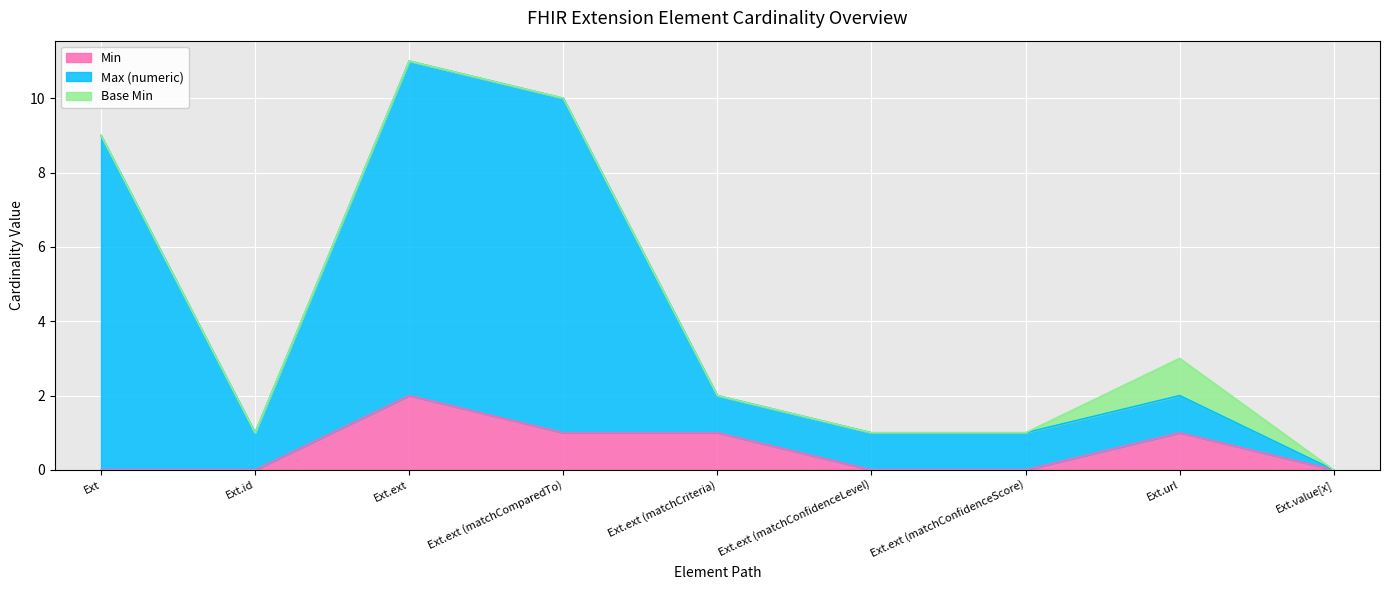

At which category is the sum across all series the highest?

Ext.ext